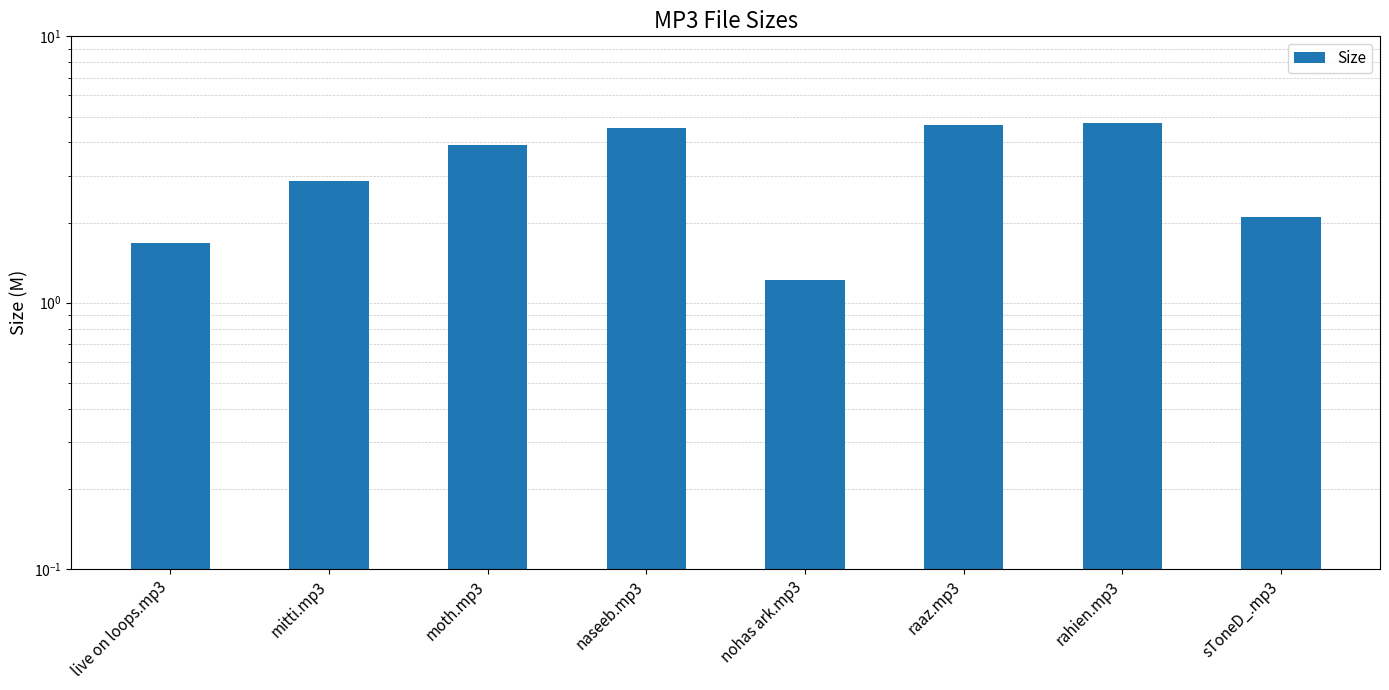

Reading left to right, what are all the values shown in this chart?

1.7	2.9	3.9	4.5	1.2	4.6	4.7	2.1